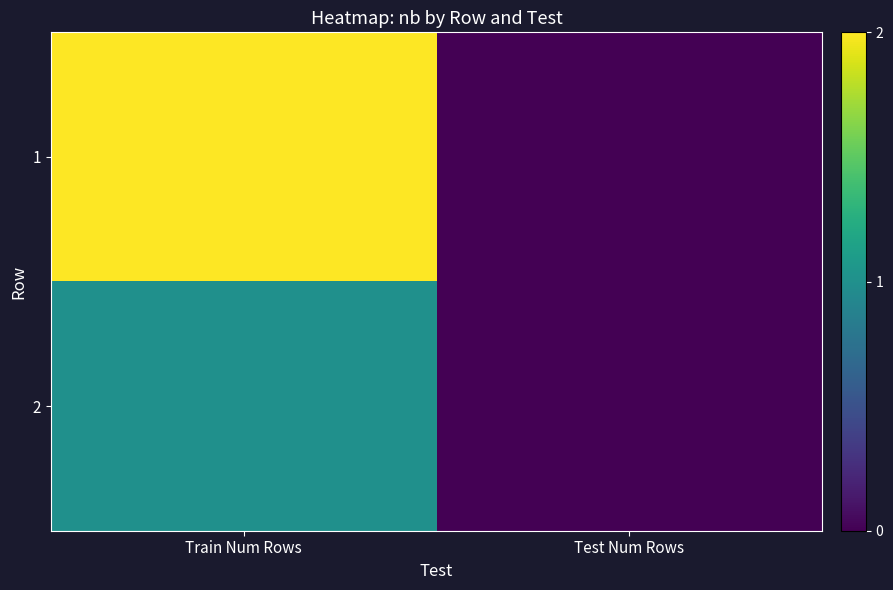

Reading left to right, what are all the values shown in this chart?

1: Train Num Rows=2	Test Num Rows=0
2: Train Num Rows=1	Test Num Rows=0